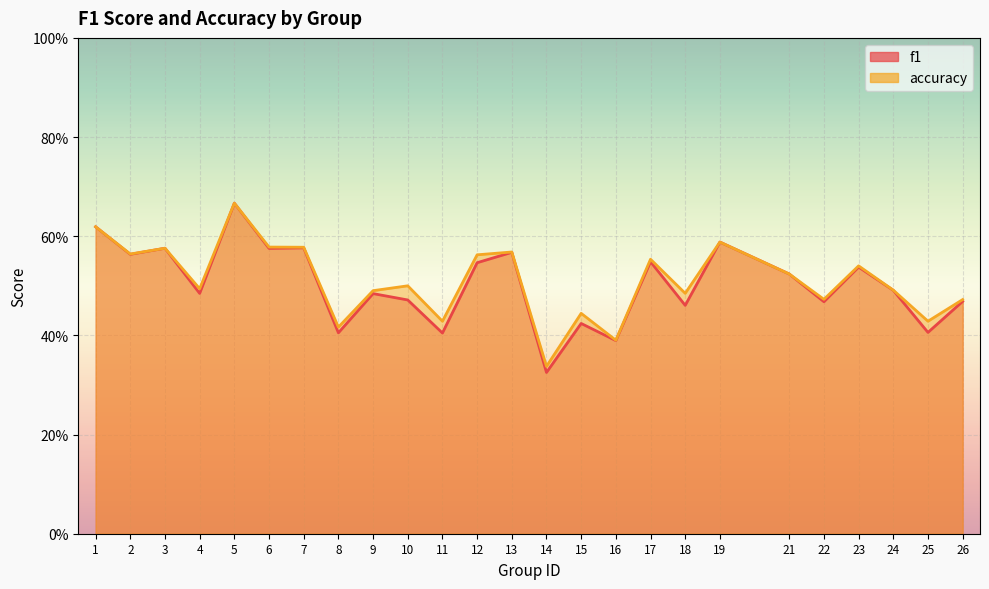

Does the chart display data point markers on the line(s)?

No